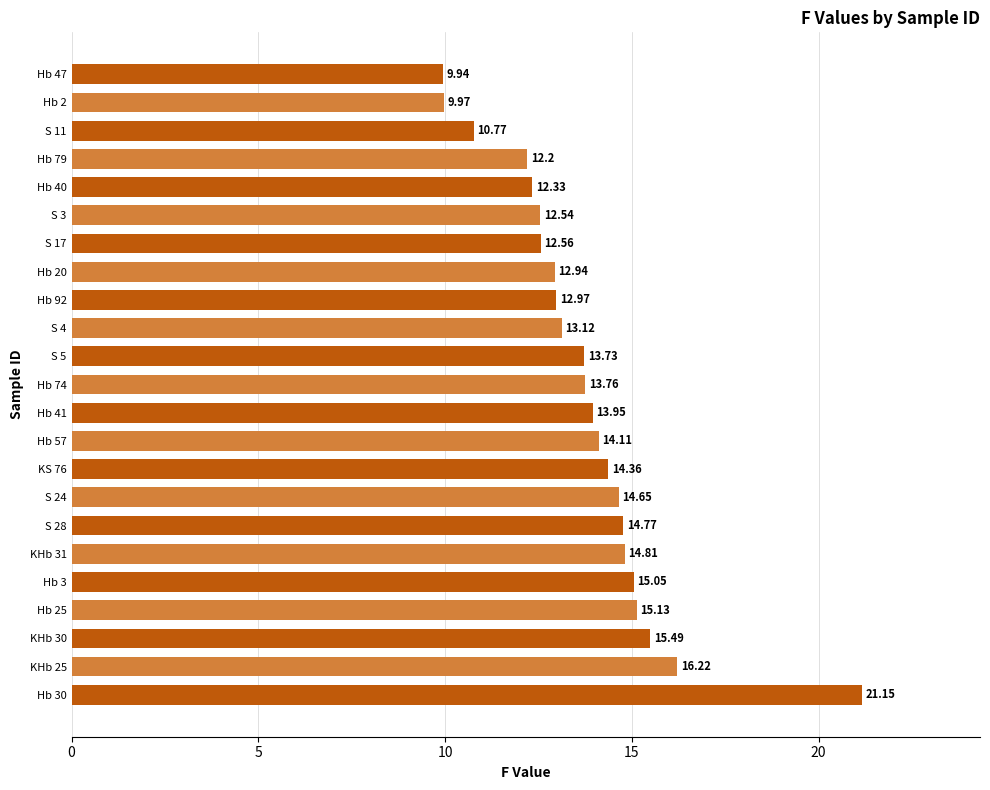

What is the average value?

13.8